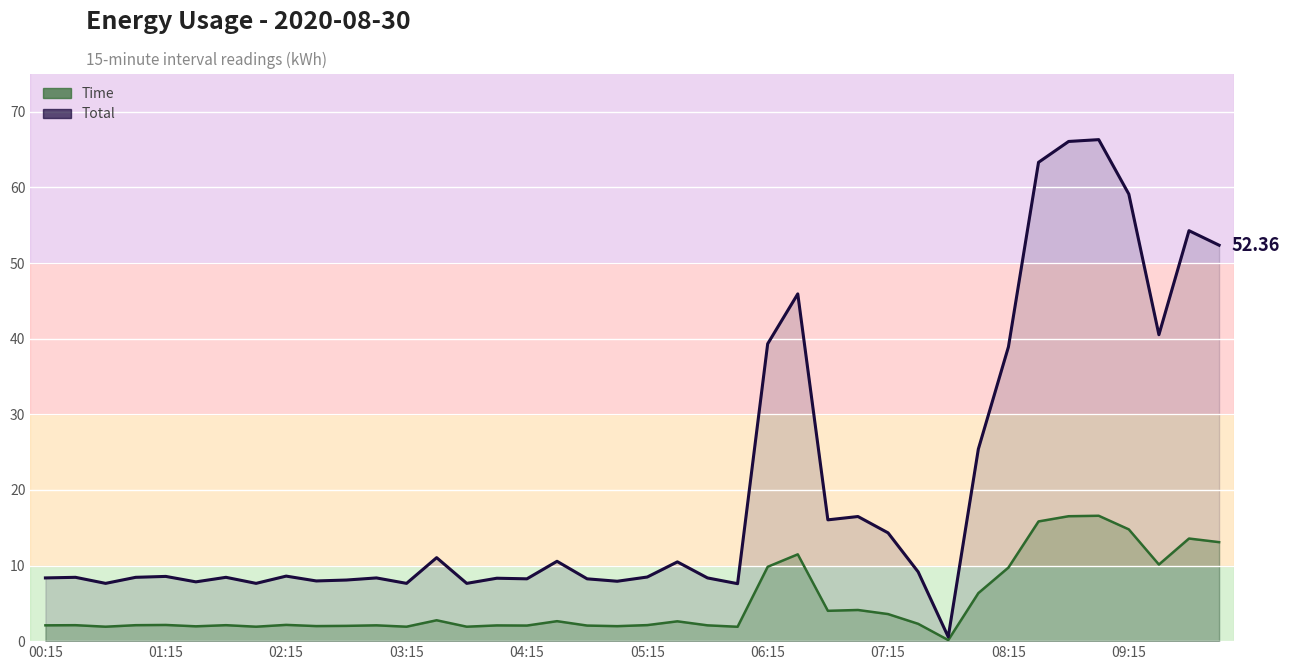

What is the difference between the second highest and minimum values in the Total series?

65.5